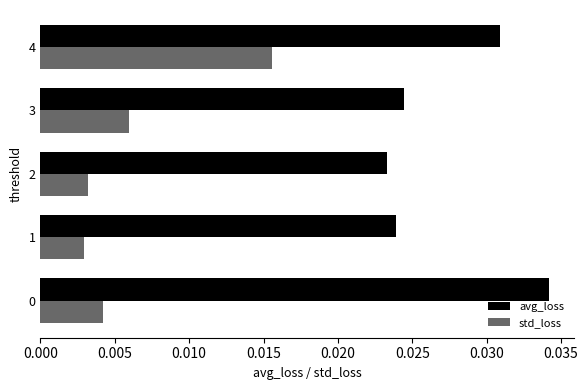

Rank the series by their maximum value, from highest to lowest.

avg_loss, std_loss